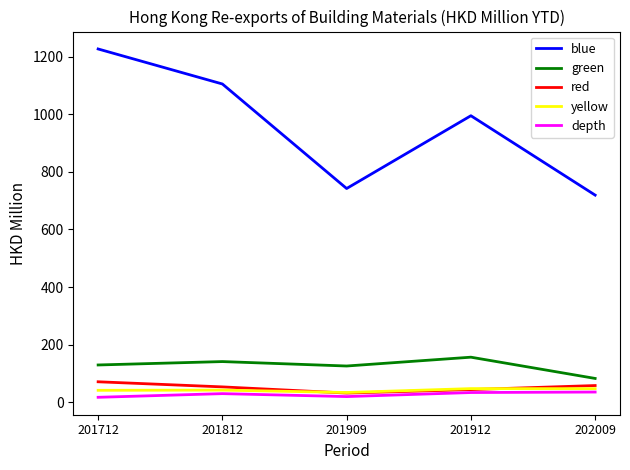

Between 201712 and 201912, which series saw the biggest shift?

blue